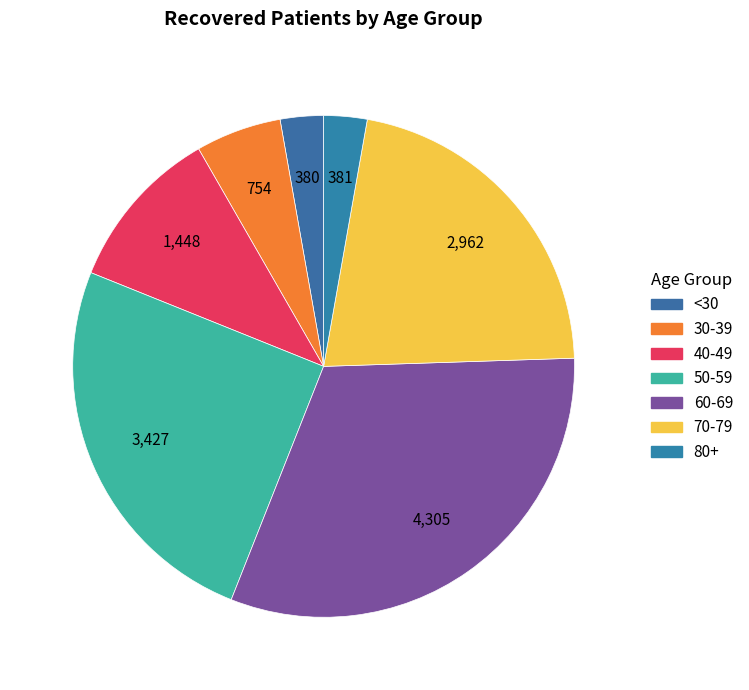

Is there a majority slice in this chart?

No